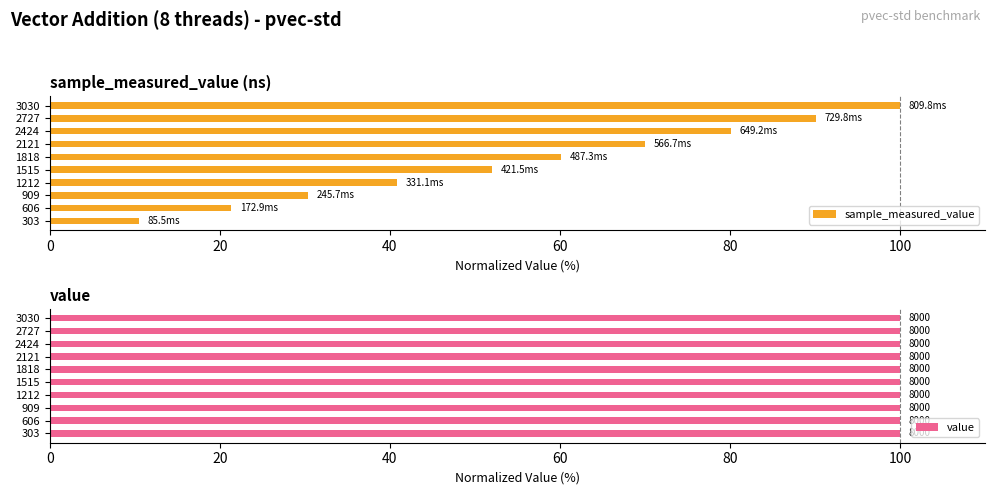

What is the difference between the sample_measured_value values at 303 and 1818?

49.6